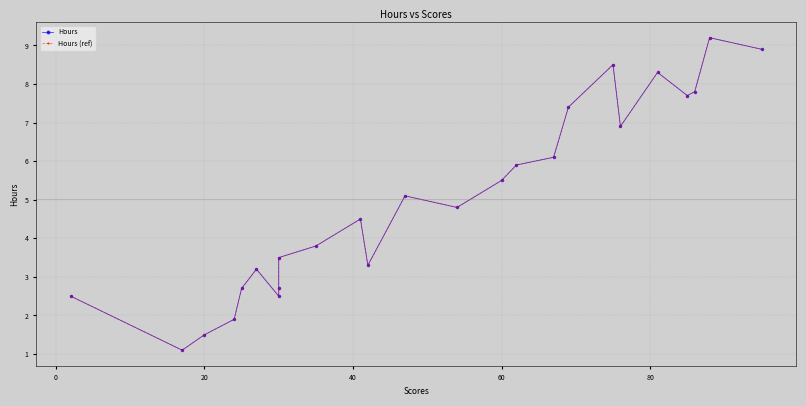

Is this an area chart (filled region under the line)?

No